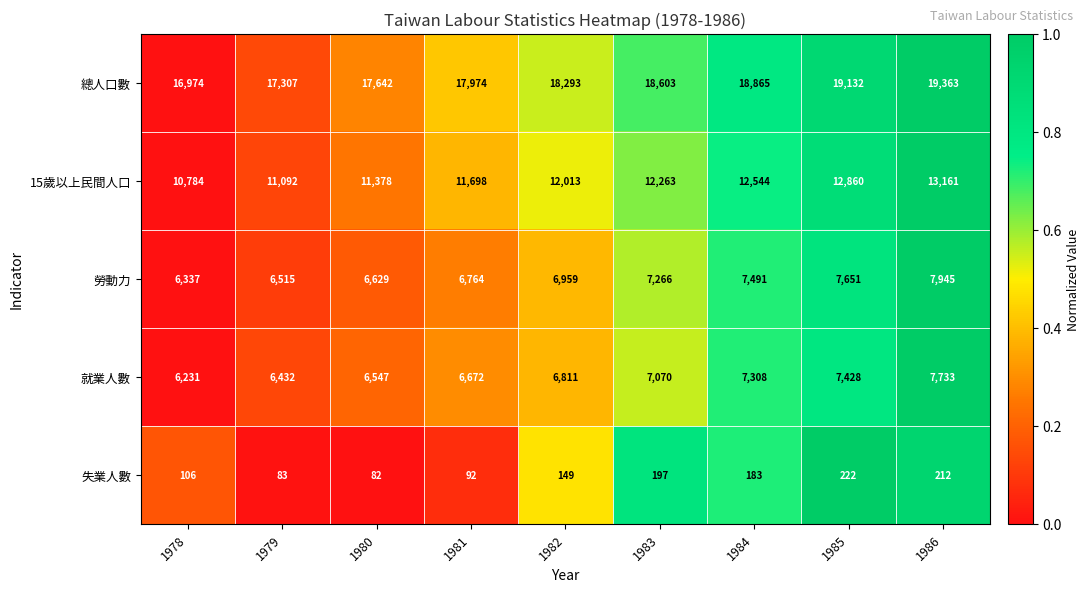

List the labels in order of 15歲以上民間人口 value, largest first.

1986, 1985, 1984, 1983, 1982, 1981, 1980, 1979, 1978